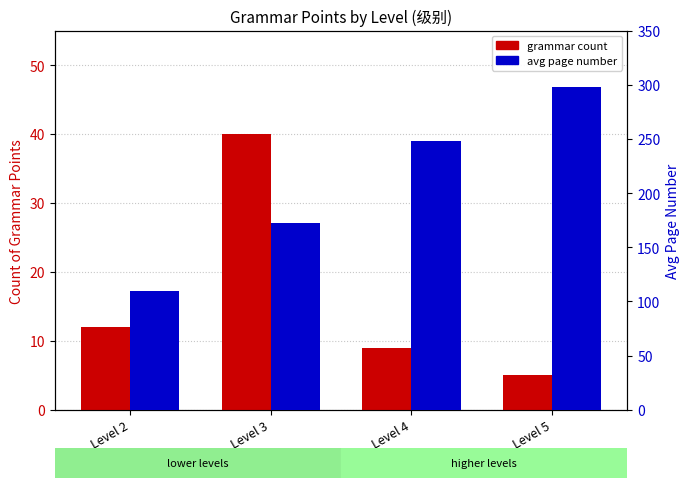

Are the bars grouped side by side (vs. stacked)?

Yes